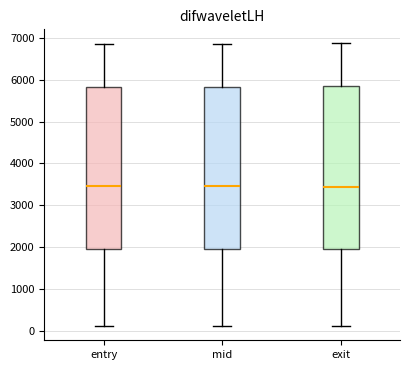

Reading left to right, read every box against the y-axis: the position of its median line, the range the box covers, and the ends of its whiskers. The values are not printed on the chart, so give them approximately, as read against the axis.

entry: median 3500, box 1900 to 5800, whiskers 100 to 6900
mid: median 3500, box 2000 to 5800, whiskers 100 to 6900
exit: median 3400, box 2000 to 5800, whiskers 100 to 6900